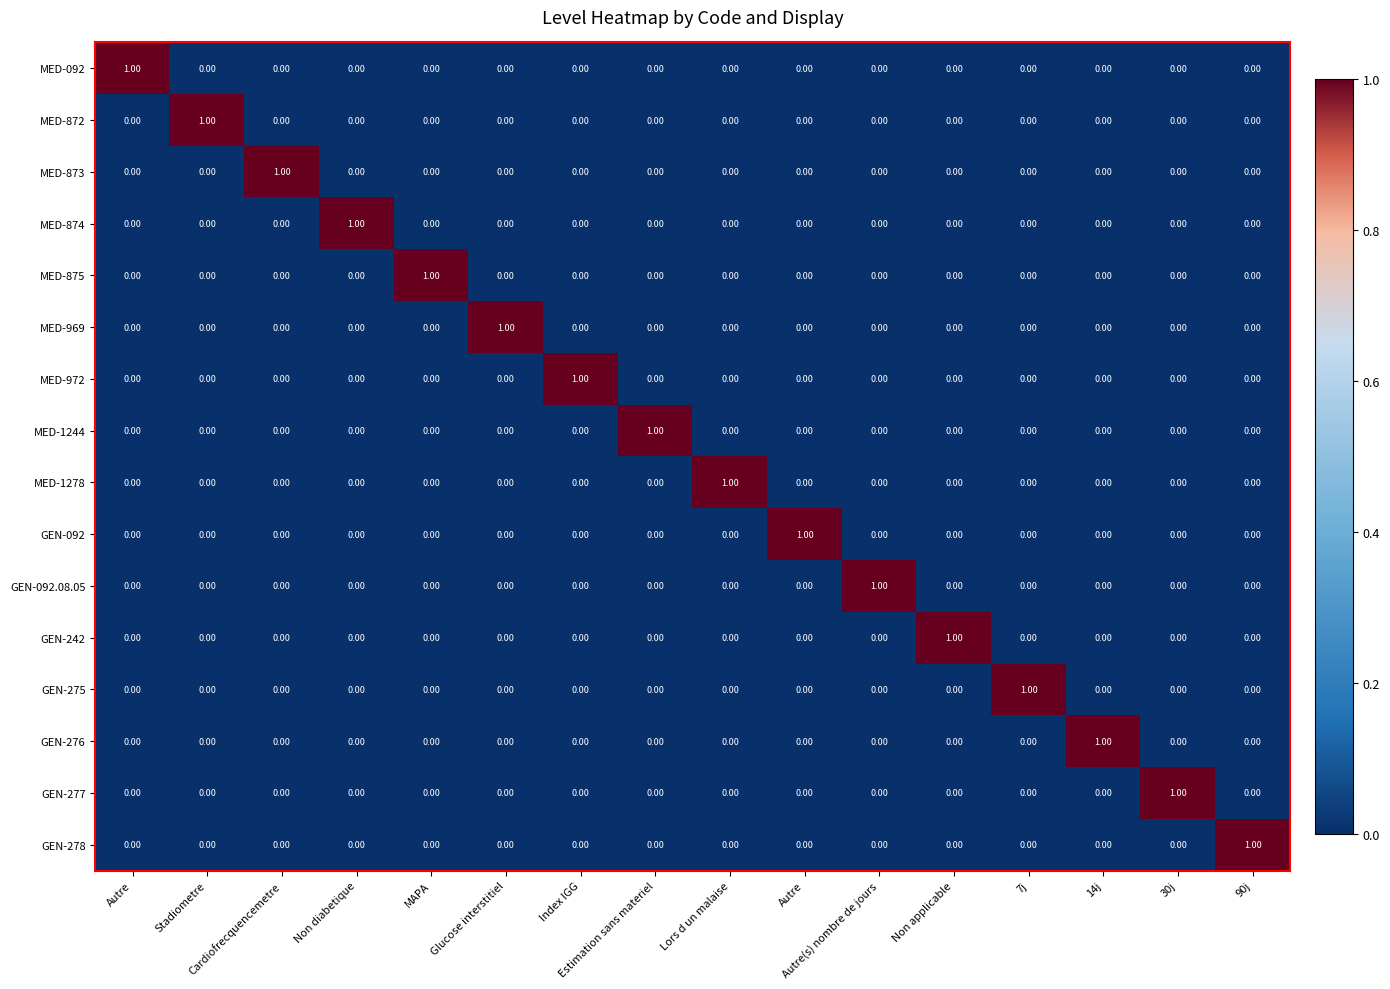

At which category does the chart reach its peak across all series?

Autre